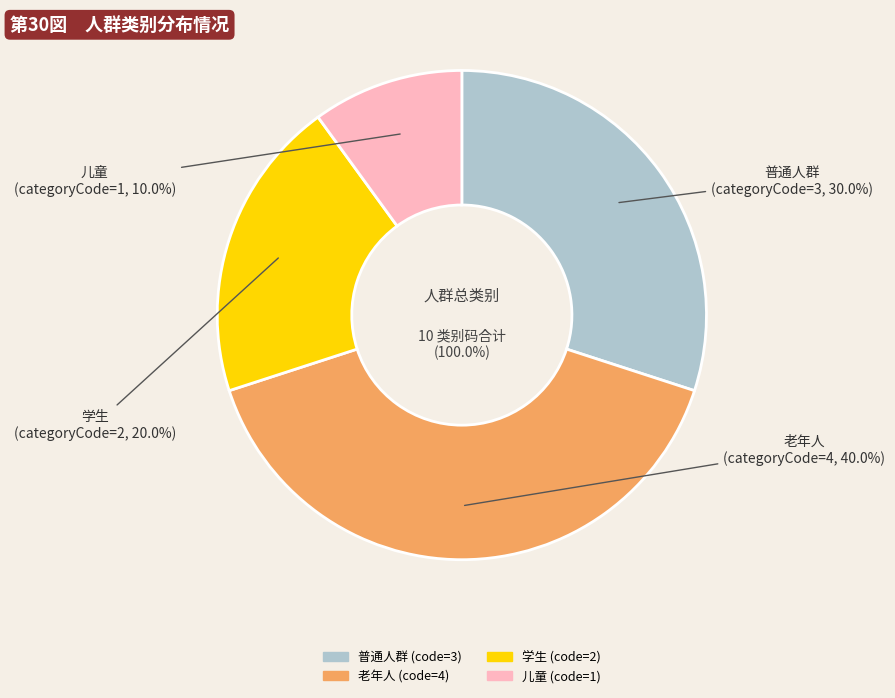

To the nearest percent, what portion does 老年人 represent?

40%